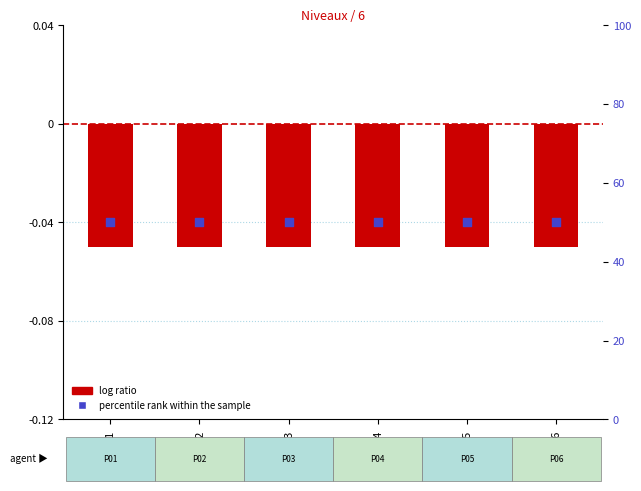

Is the value of percentile rank within the sample at P04 greater than the value of log ratio at P06?

Yes